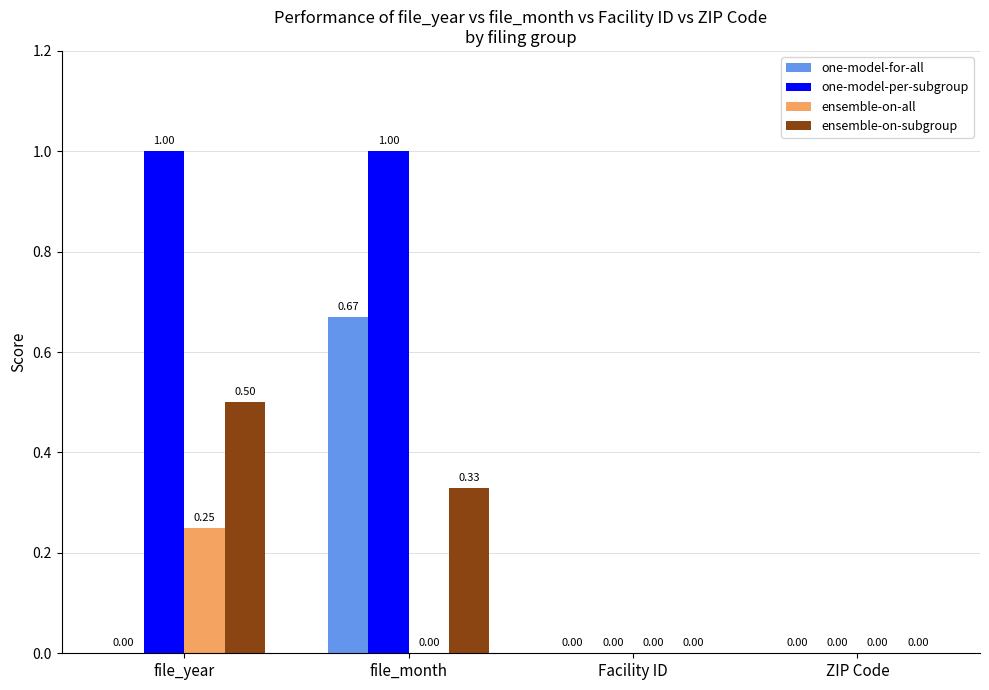

What is the sum of the ensemble-on-subgroup values at file_month and file_year?

0.8